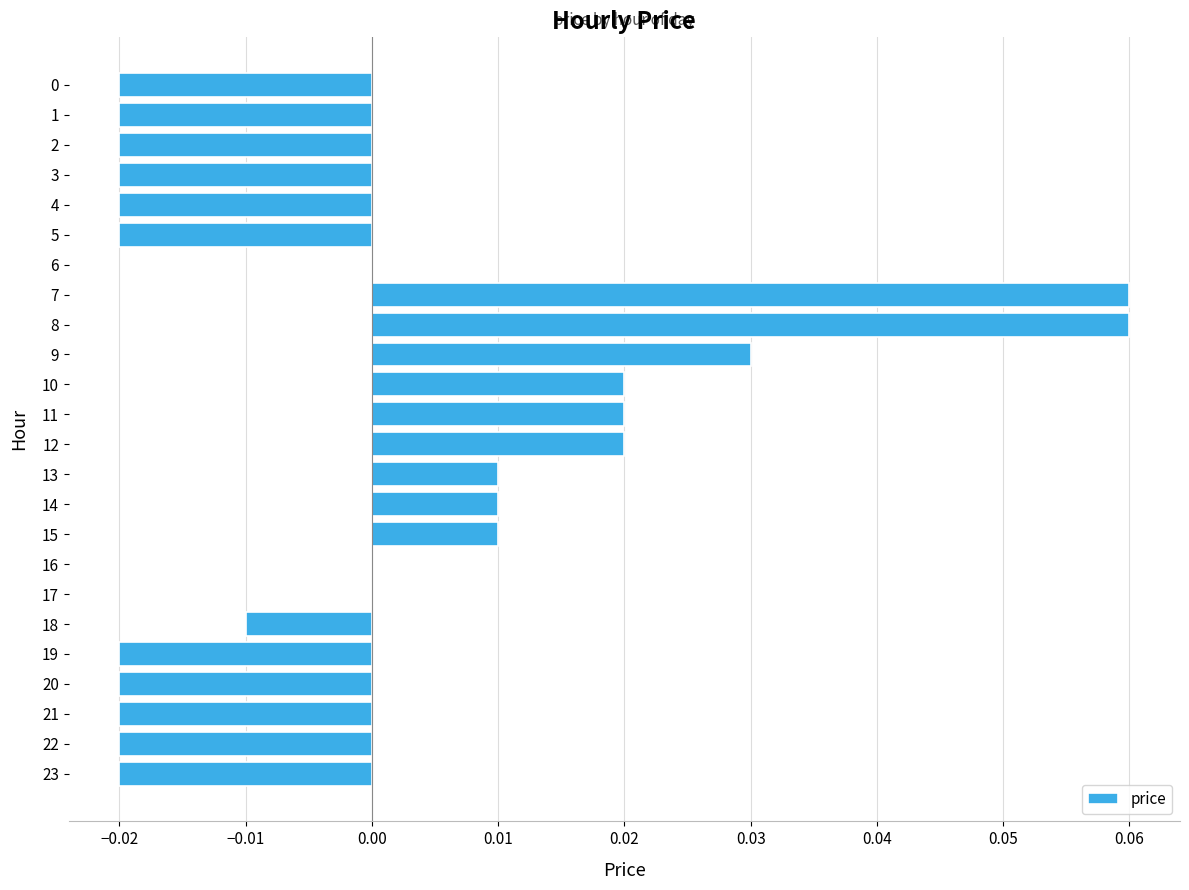

Which has a higher value, 18 or 4?

18